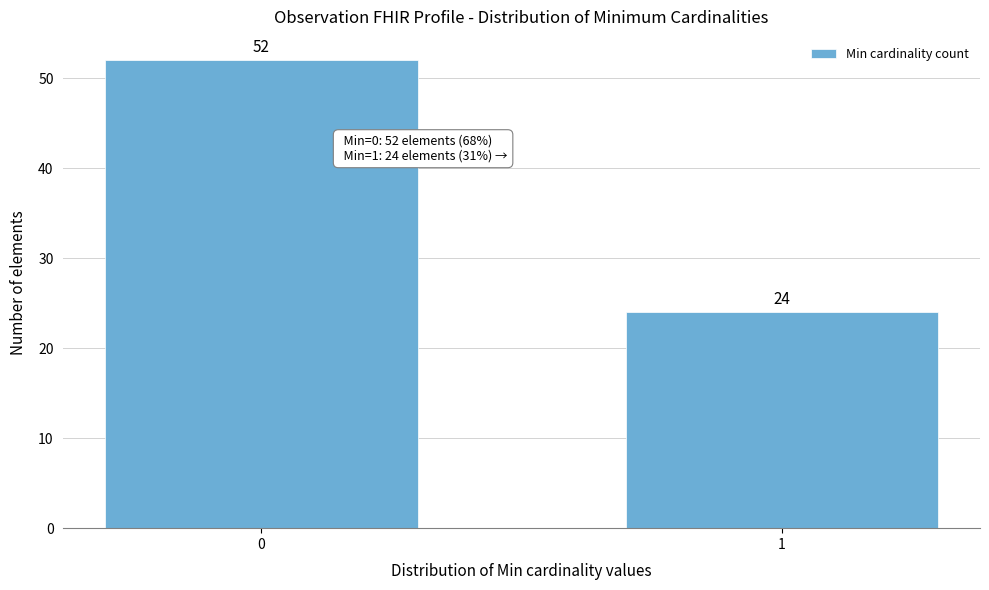

Reading right to left, extract all data points from this chart.

1=24	0=52